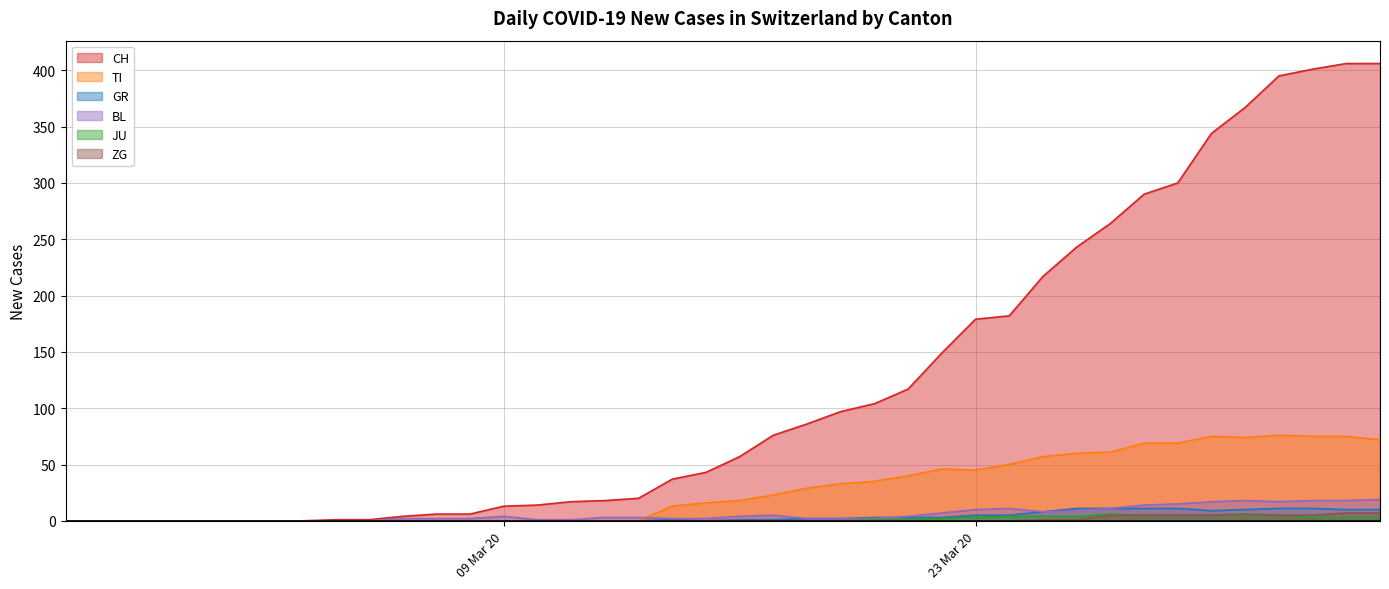

True or false: BL has more than 1 interior local peaks.

True